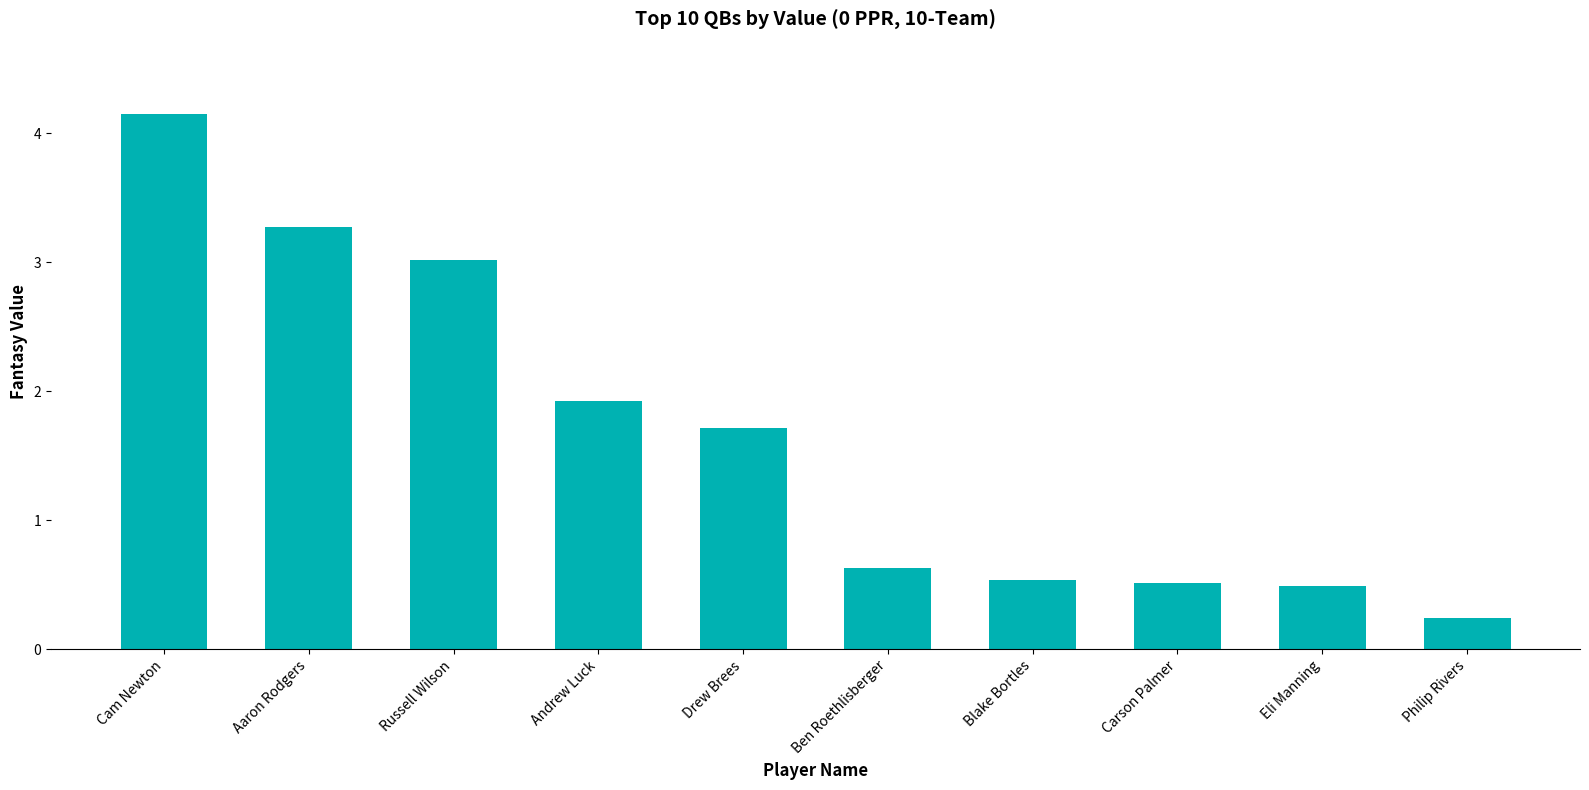

Reading right to left, extract all data points from this chart.

Philip Rivers=0.2	Eli Manning=0.5	Carson Palmer=0.5	Blake Bortles=0.5	Ben Roethlisberger=0.6	Drew Brees=1.7	Andrew Luck=1.9	Russell Wilson=3.0	Aaron Rodgers=3.3	Cam Newton=4.1